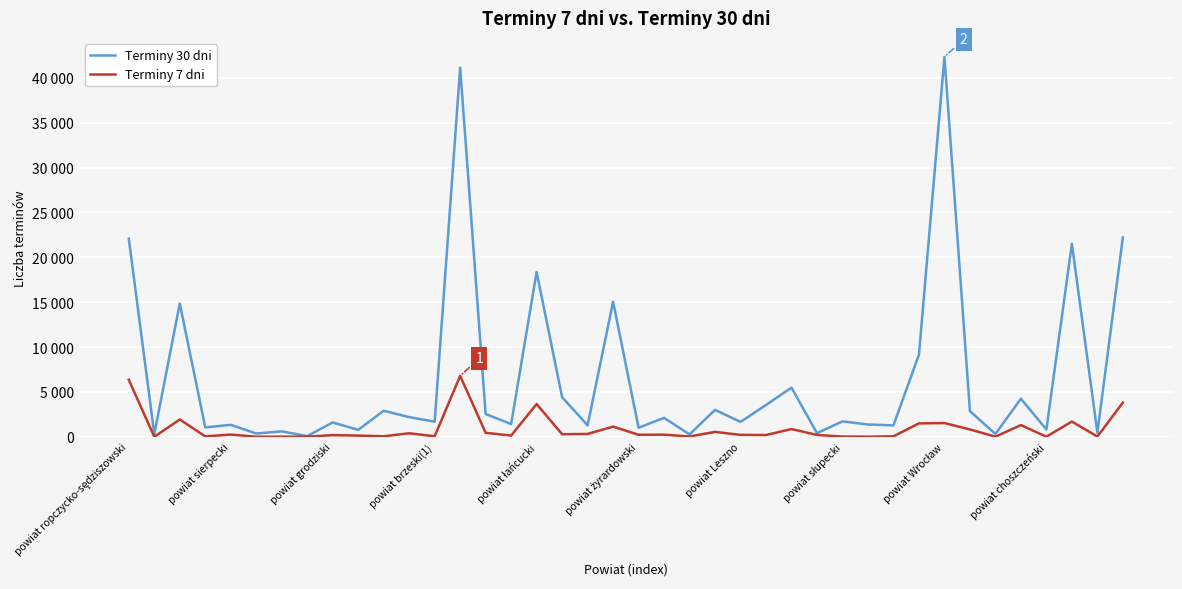

Reading left to right, transcribe all the data shown in this chart.

Terminy 30 dni: 22083	290	14853	1046	1333	363	609	75	1600	770	2906	2188	1685	41141	2538	1419	18365	4416	1276	15056	1010	2110	266	2997	1660	3544	5476	404	1720	1368	1274	9148	42341	2860	312	4244	813	21511	455	22221
Terminy 7 dni: 6353	2	1929	45	248	3	6	9	186	132	59	391	59	6790	444	137	3648	287	317	1134	225	239	29	546	214	197	860	206	25	13	50	1493	1531	819	11	1304	13	1696	28	3809